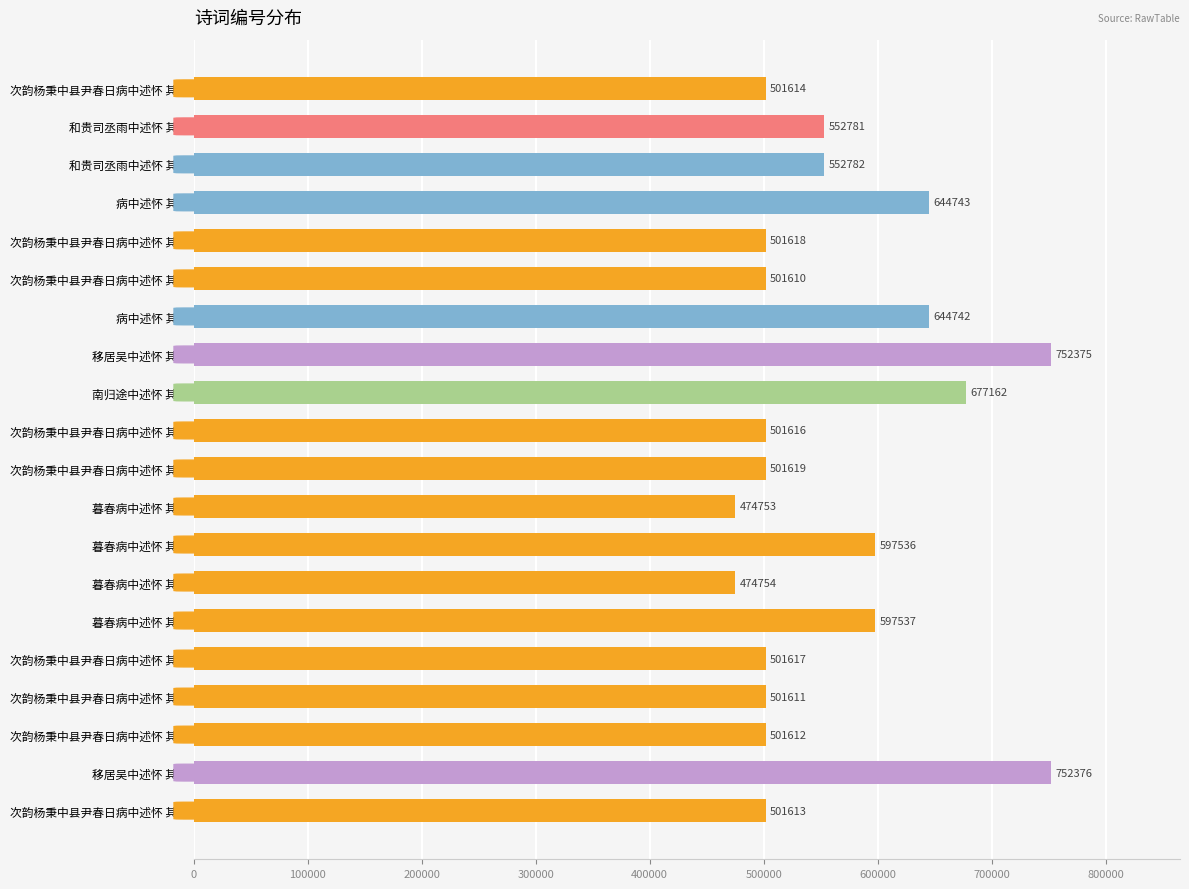

Reading top to bottom, transcribe all the data shown in this chart.

501614	552781	552782	644743	501618	501610	644742	752375	677162	501616	501619	474753	597536	474754	597537	501617	501611	501612	752376	501613